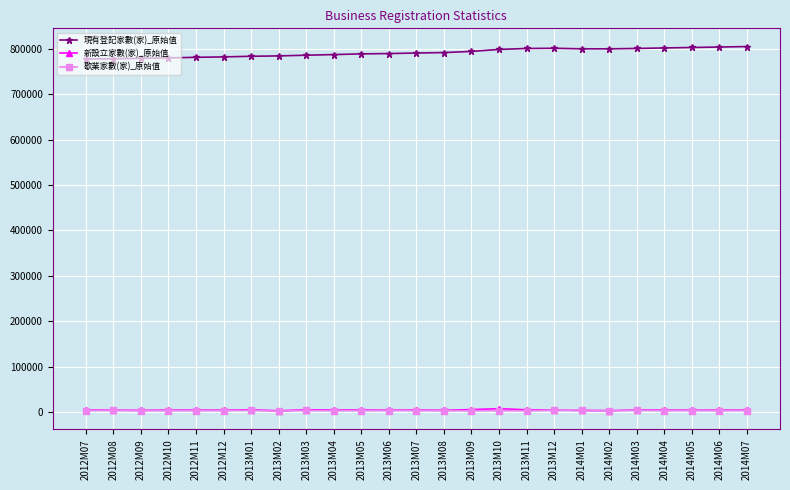

The value of 現有登記家數(家)_原始值 at 2013M03 is 785642. True or false?

True